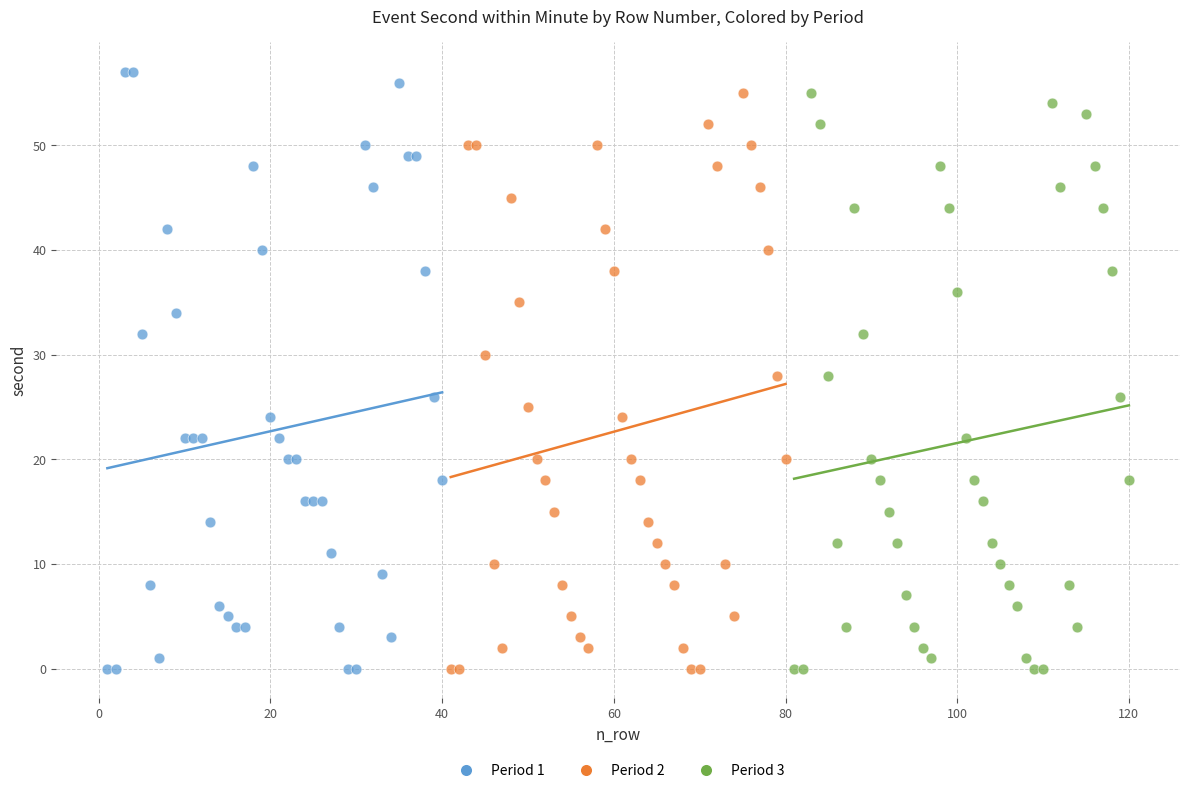

Which series has the largest Y range (max minus min)?

Period 1